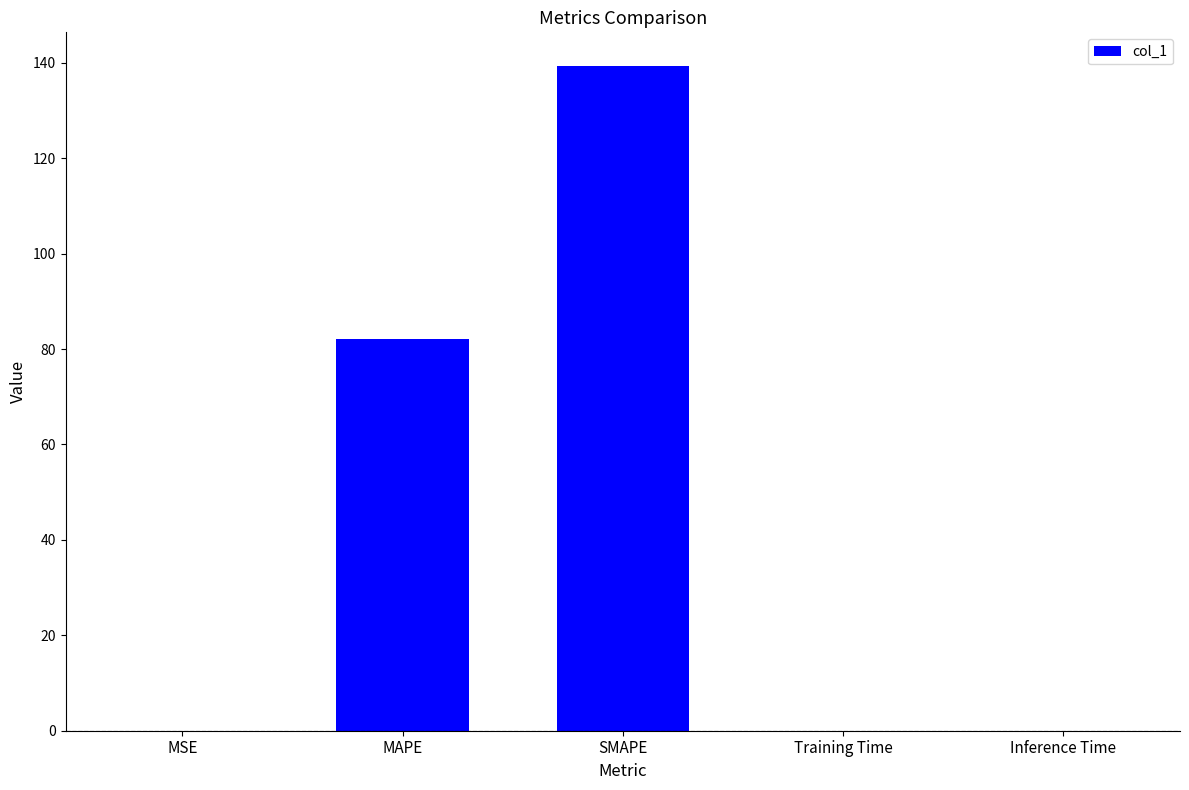

True or false: the data shows 147.3 at MAPE.

False